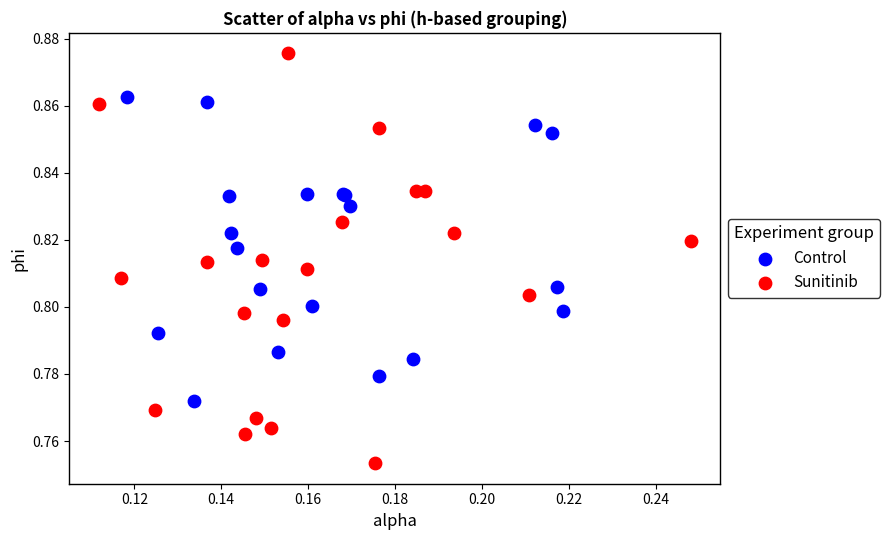

Which series contains the highest Y value?

Sunitinib